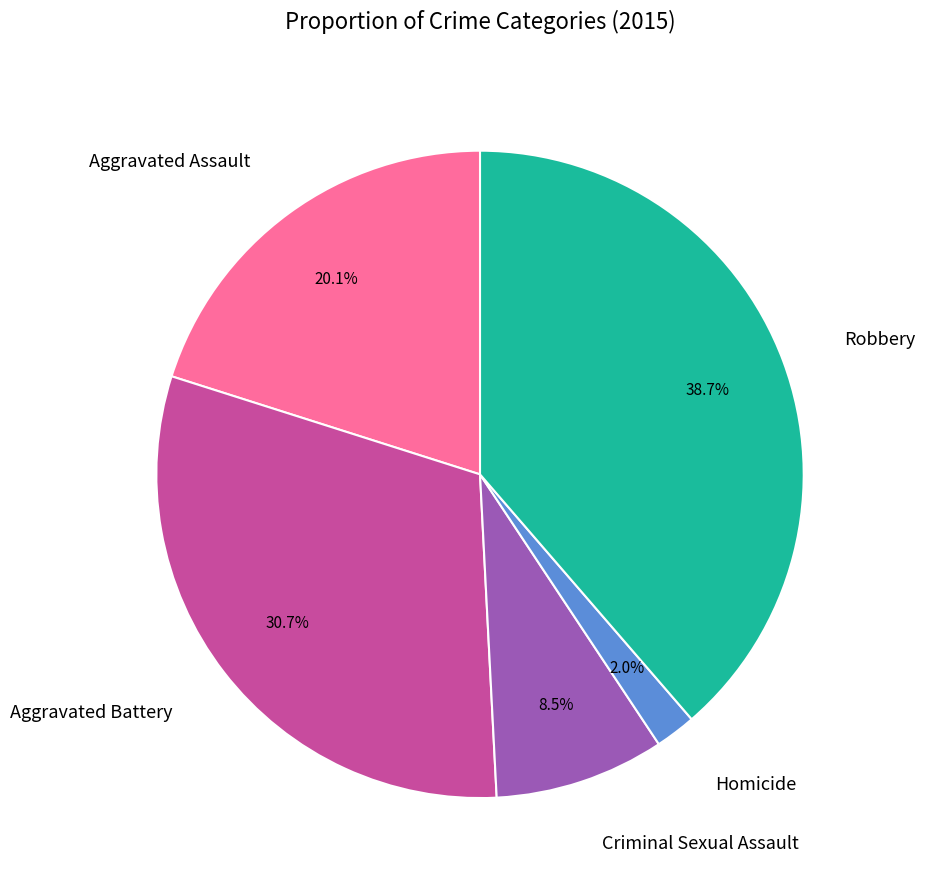

Which category has the smallest portion of the pie?

Homicide